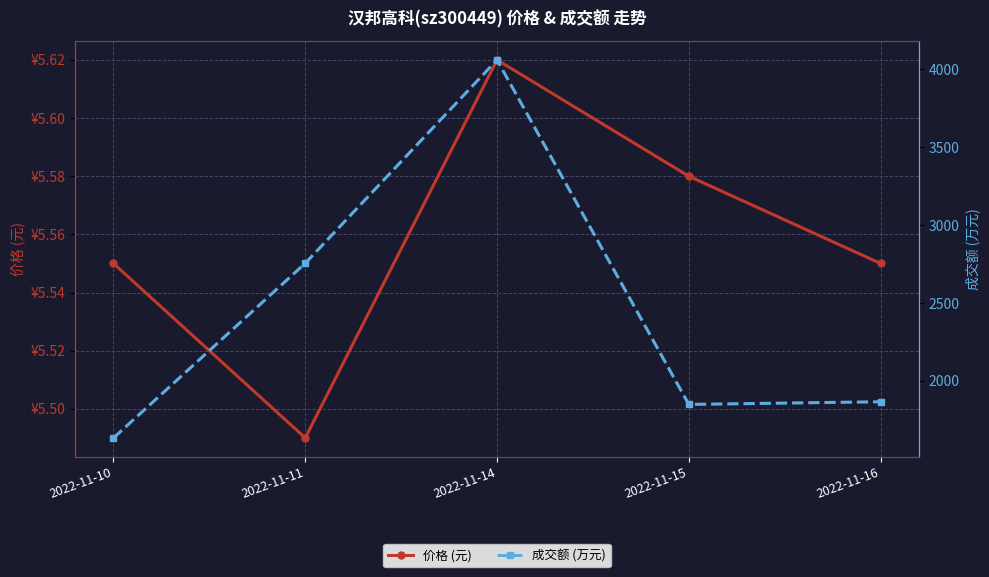

How many data points in 成交额 (万元) are less than 1866?

2